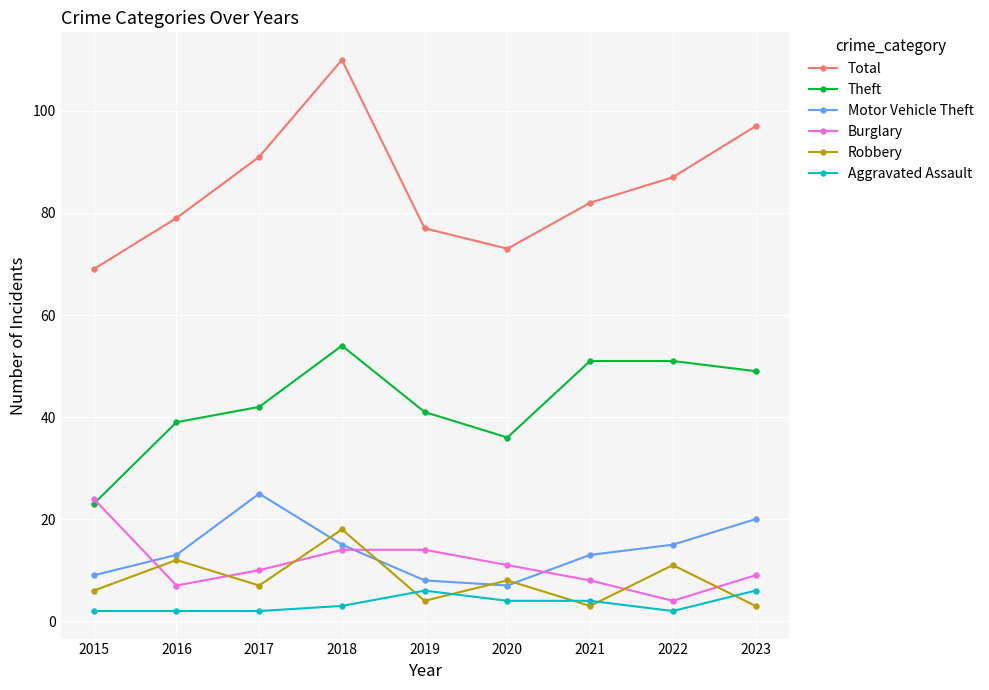

True or false: Motor Vehicle Theft and Theft intersect in this chart.

False